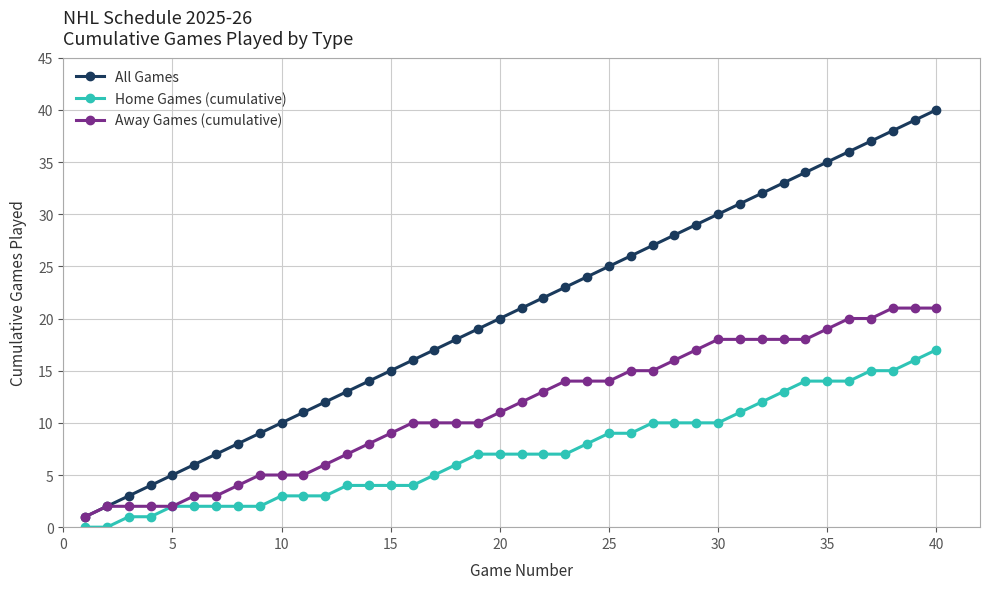

What is the maximum value shown in the chart?

40